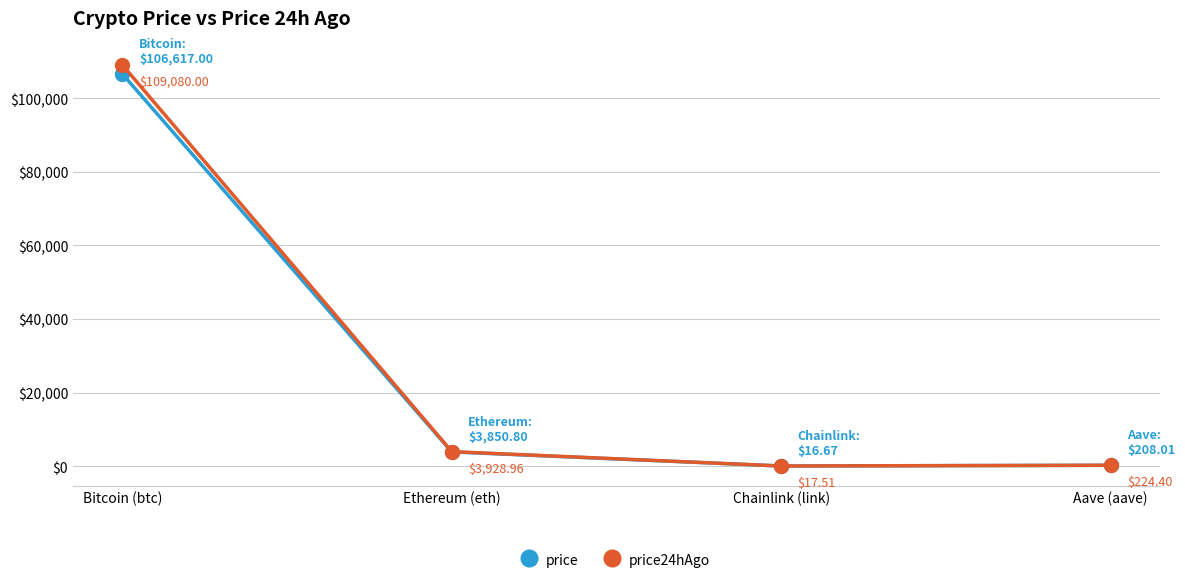

The price24hAgo series shows 17.5 at Chainlink (link). True or false?

True